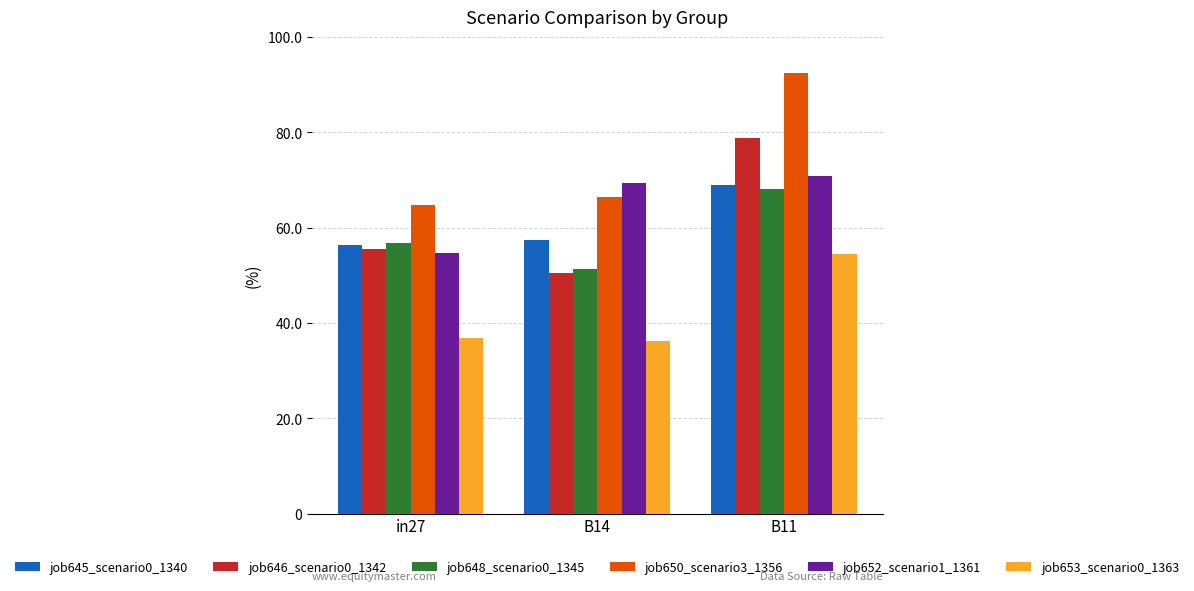

What is the label of the 2nd bar from the right?

B14